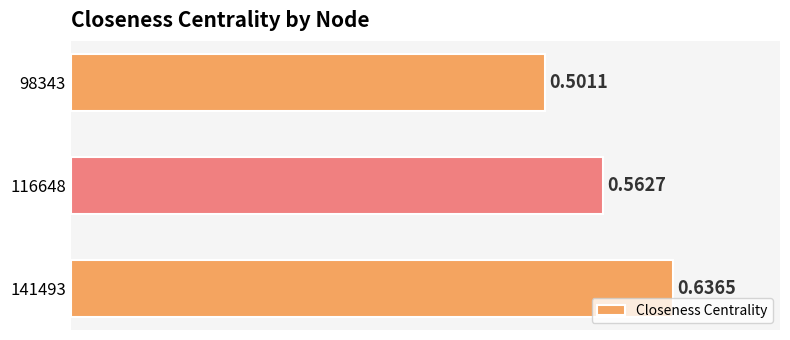

What is the sum of all values?

1.7